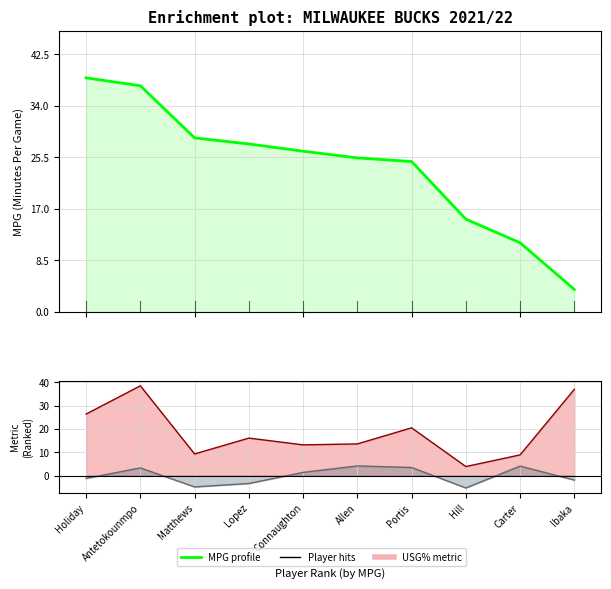

What is the difference between the maximum and minimum values?

34.9